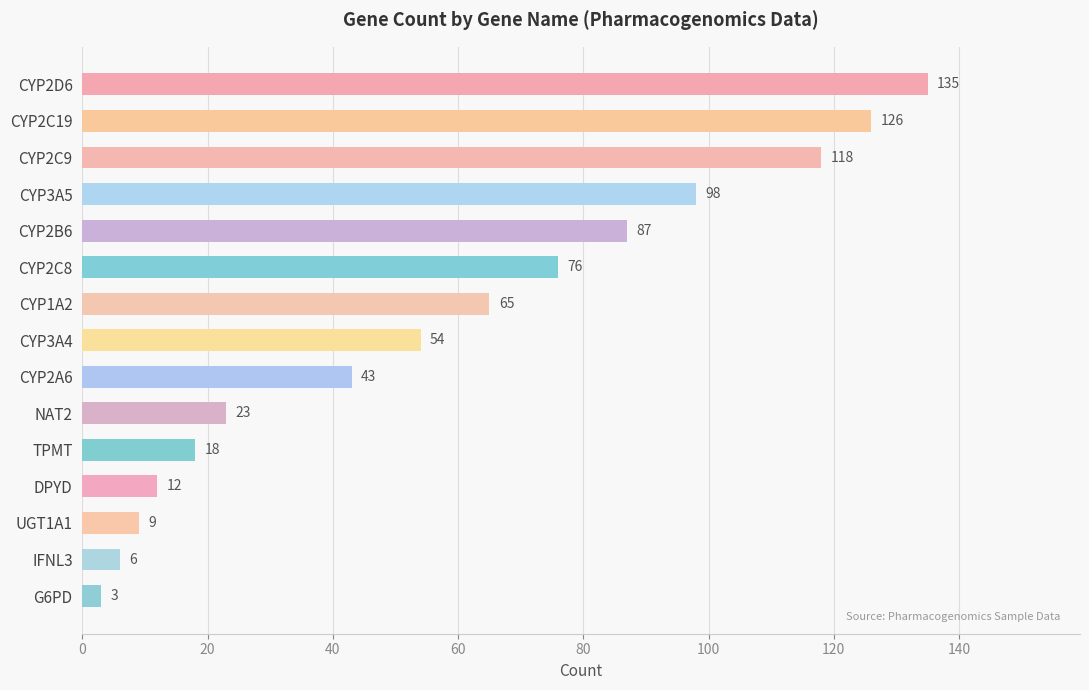

Which category has the lowest value across all series?

G6PD